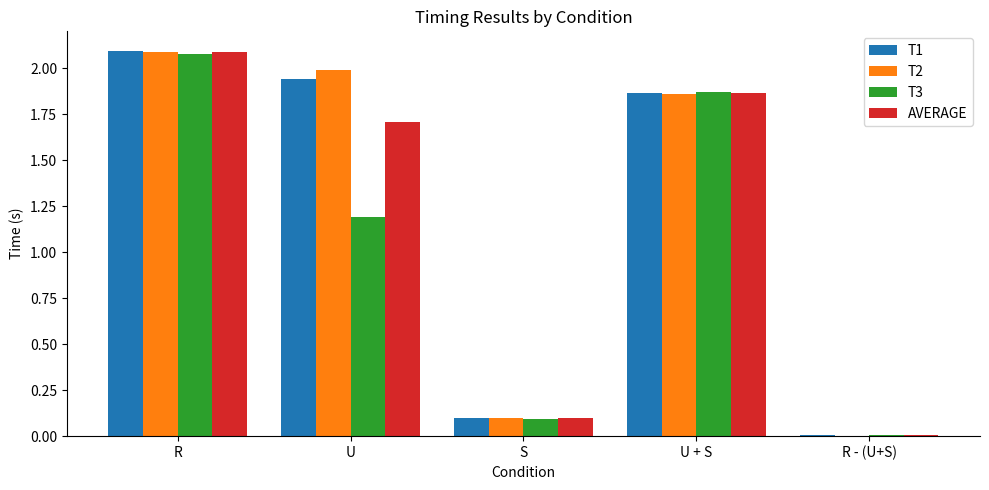

How many series are shown in this chart?

4